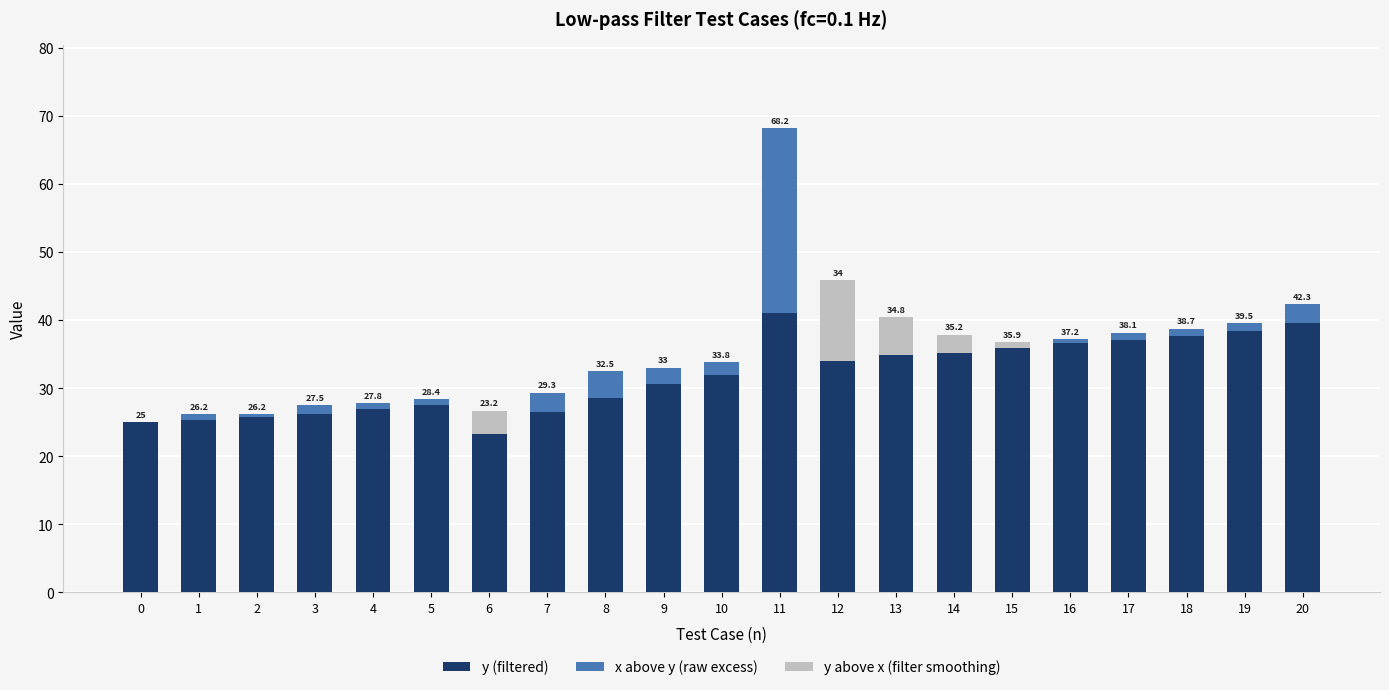

What is the difference between the maximum and second lowest values in the y above x (filter smoothing) series?

11.9